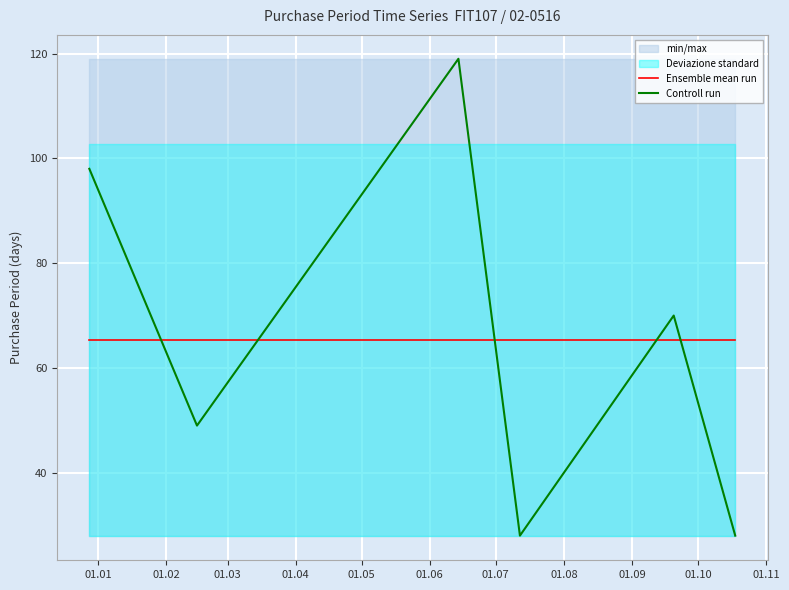

Reading right to left, extract all data points from this chart.

Ensemble mean run: 65.3	65.3	65.3	65.3	65.3	65.3
Controll run: 28.0	70.0	28.0	119.0	49.0	98.0